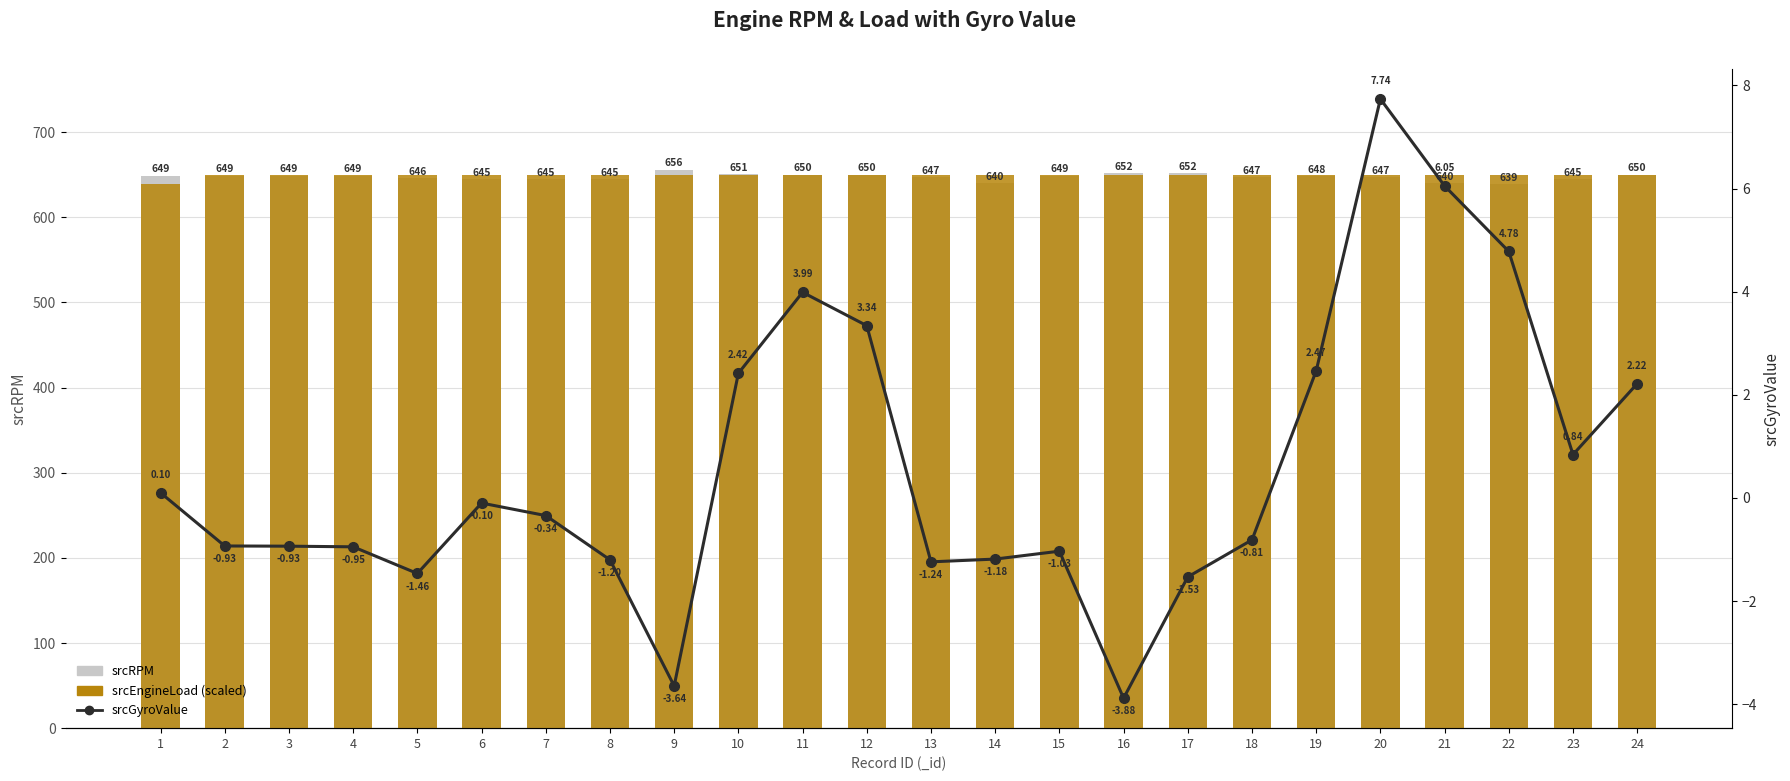

What is the difference between the srcGyroValue values at 11 and 7?

4.3